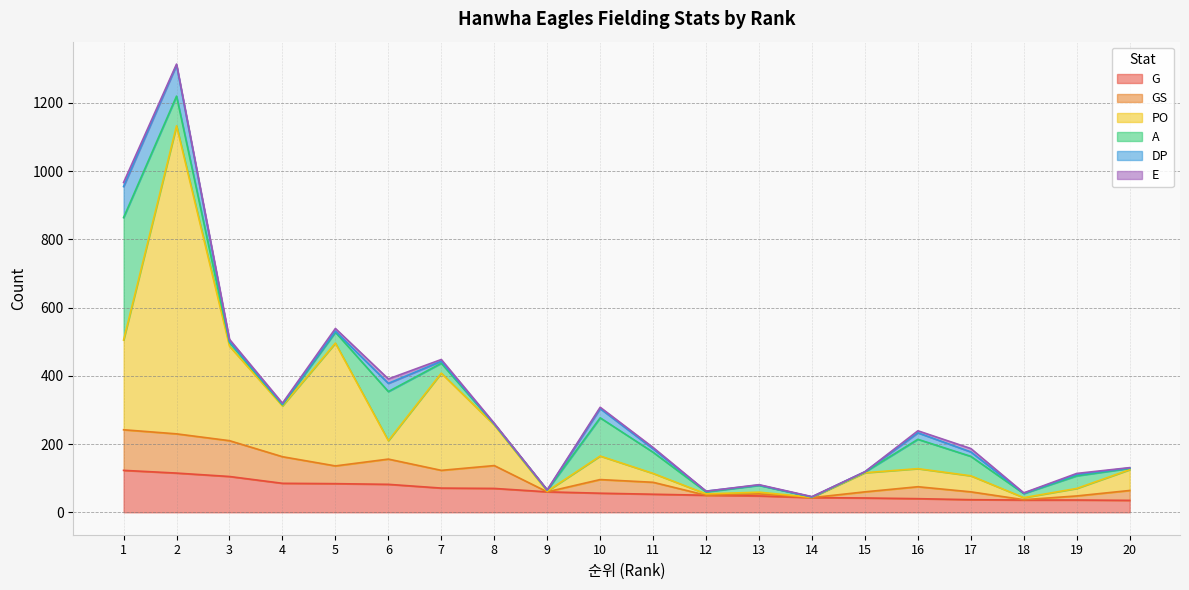

Does the chart have visible grid lines?

Yes